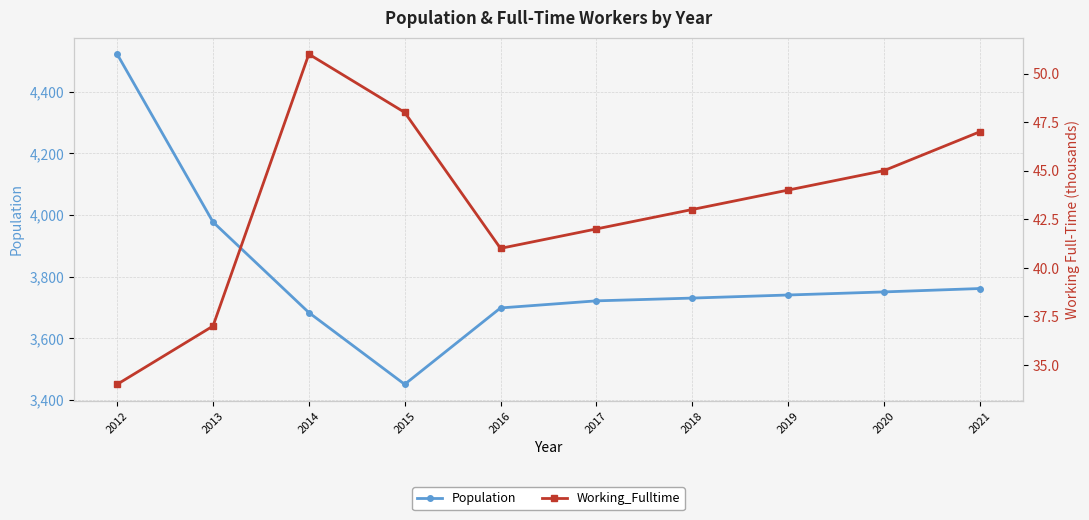

At which category does Working_Fulltime reach its first local peak?

2014